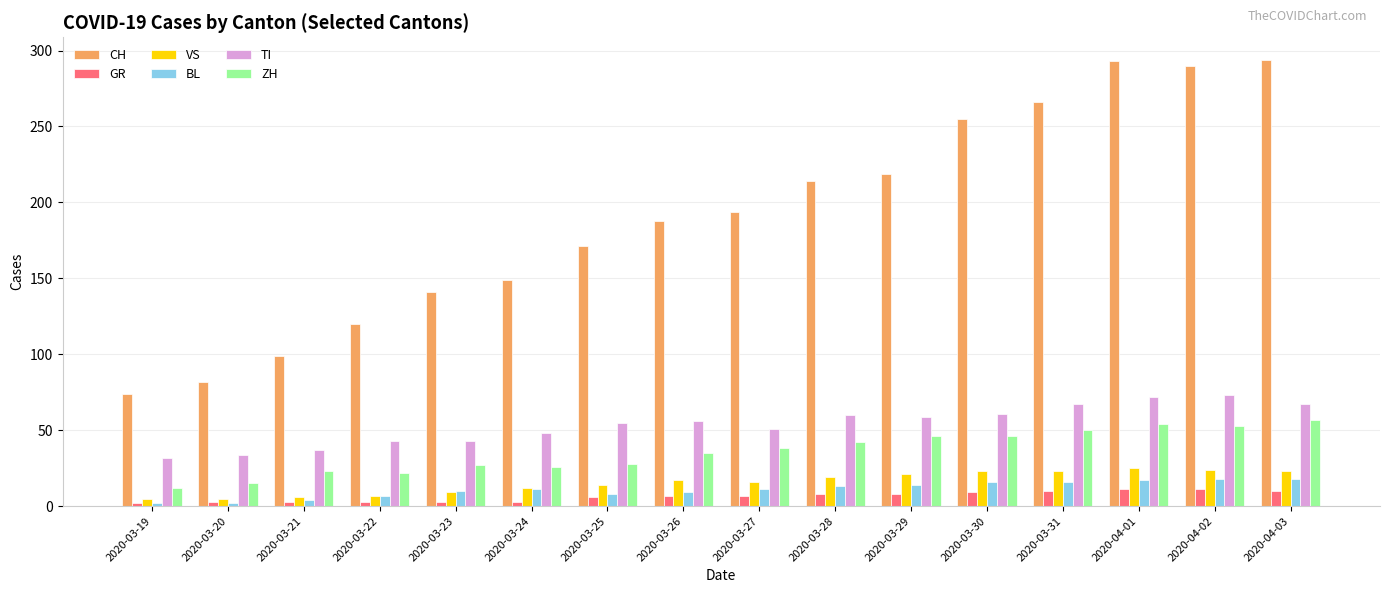

What is the value of the VS bar at the 8th from the left?

17